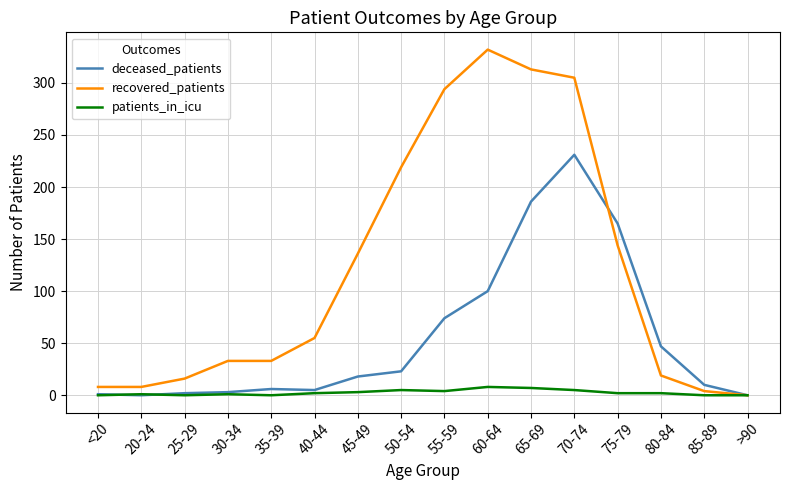

What is the difference between the second highest and minimum values in the patients_in_icu series?

7